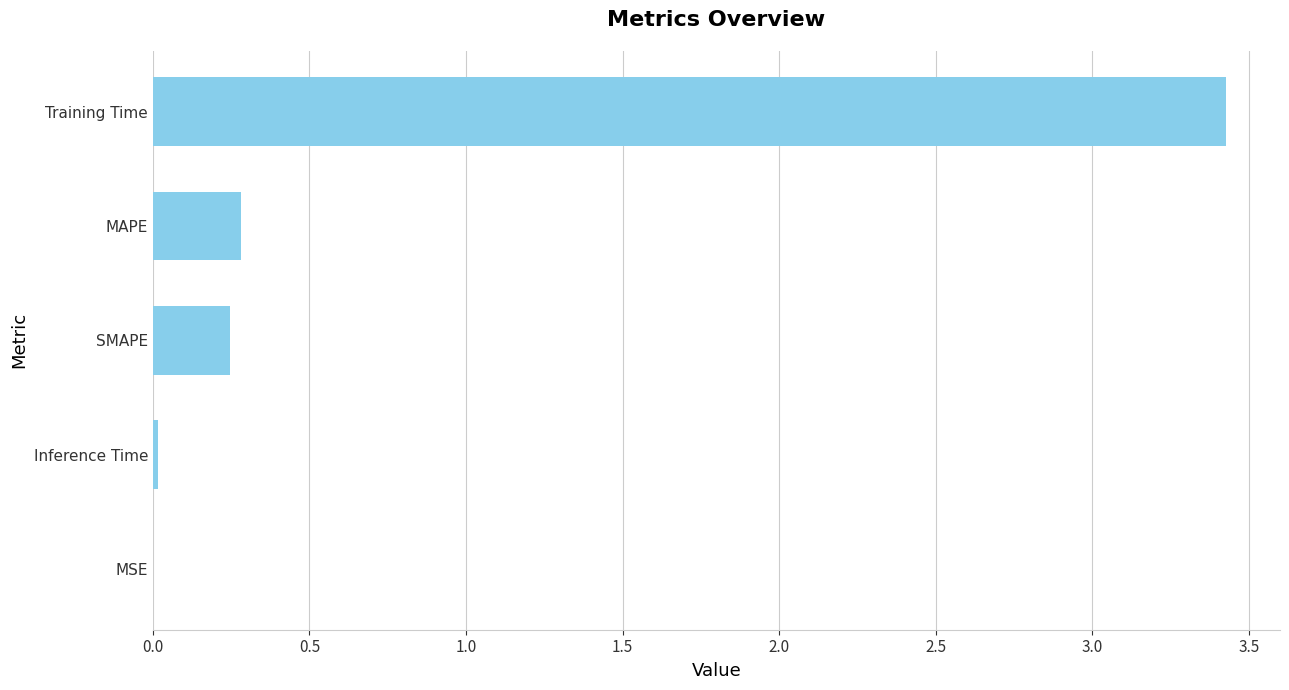

What is the sum of all values?

4.0